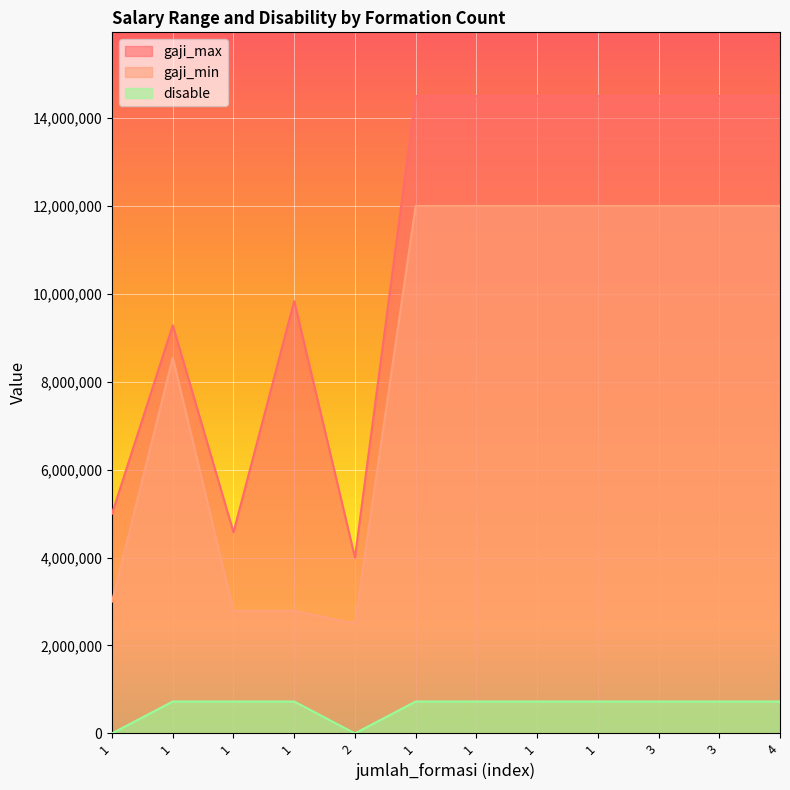

What is the spread (max minus min) of values at 3?

13775000